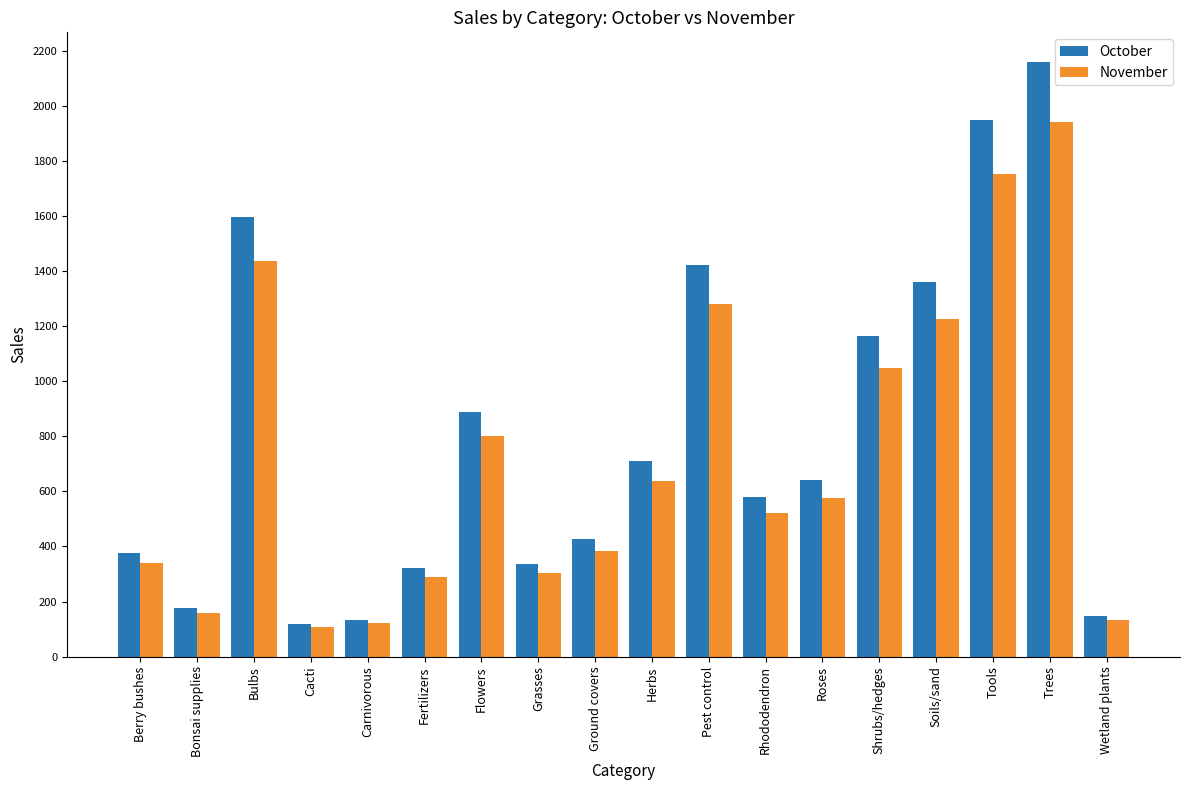

What is the label of the 14th bar from the right?

Carnivorous